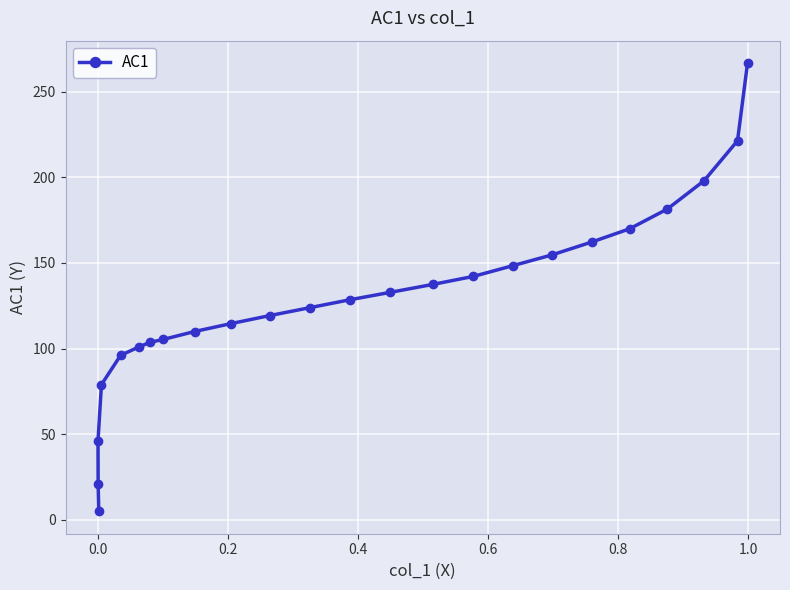

What is the maximum value shown in the chart?

266.8